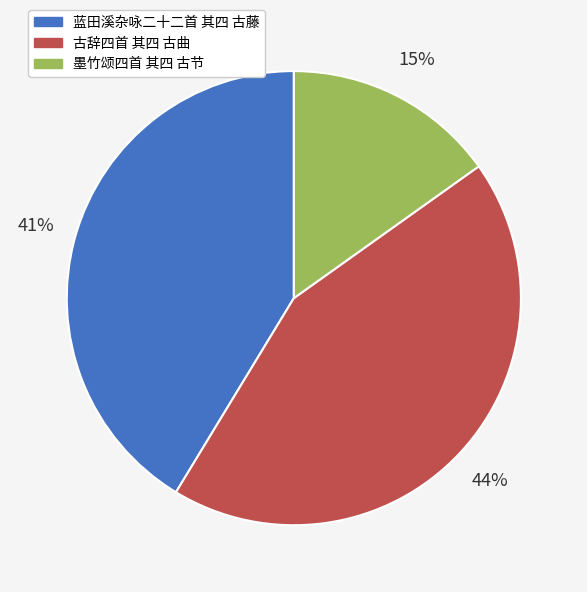

To the nearest percent, what percentage of the pie is 墨竹颂四首 其四 古节?

15%